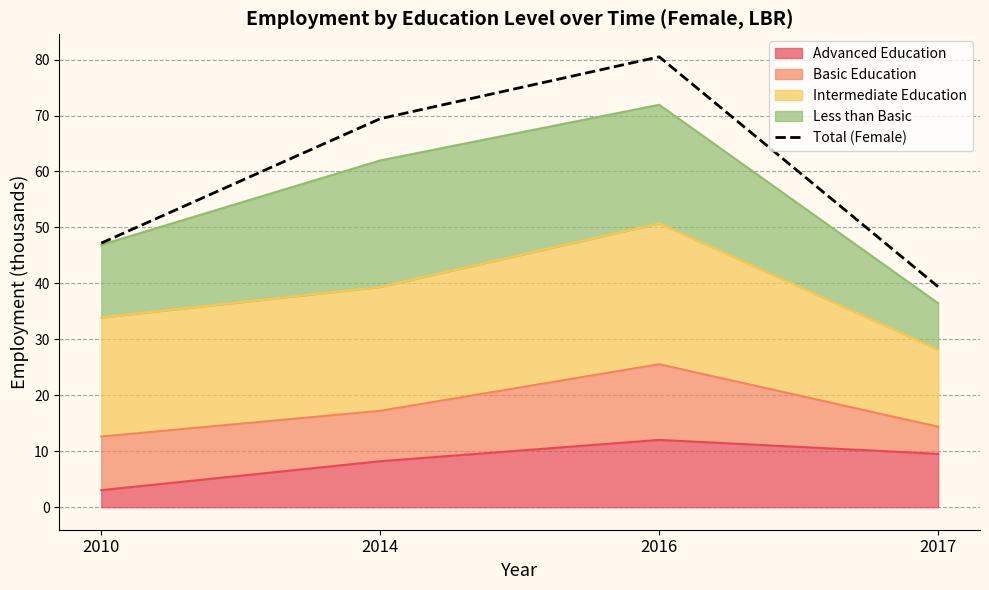

Where is the first local maximum?

2016